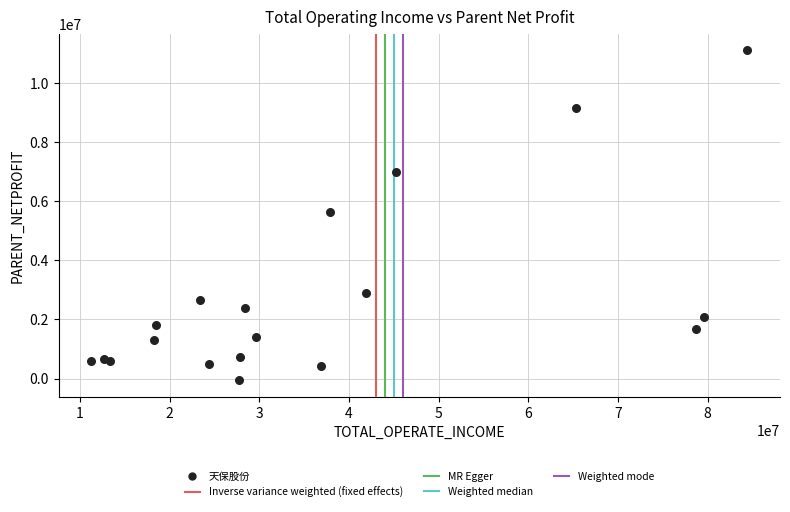

What Y value in the scatter plot is closest to 5517755?

5643438.9